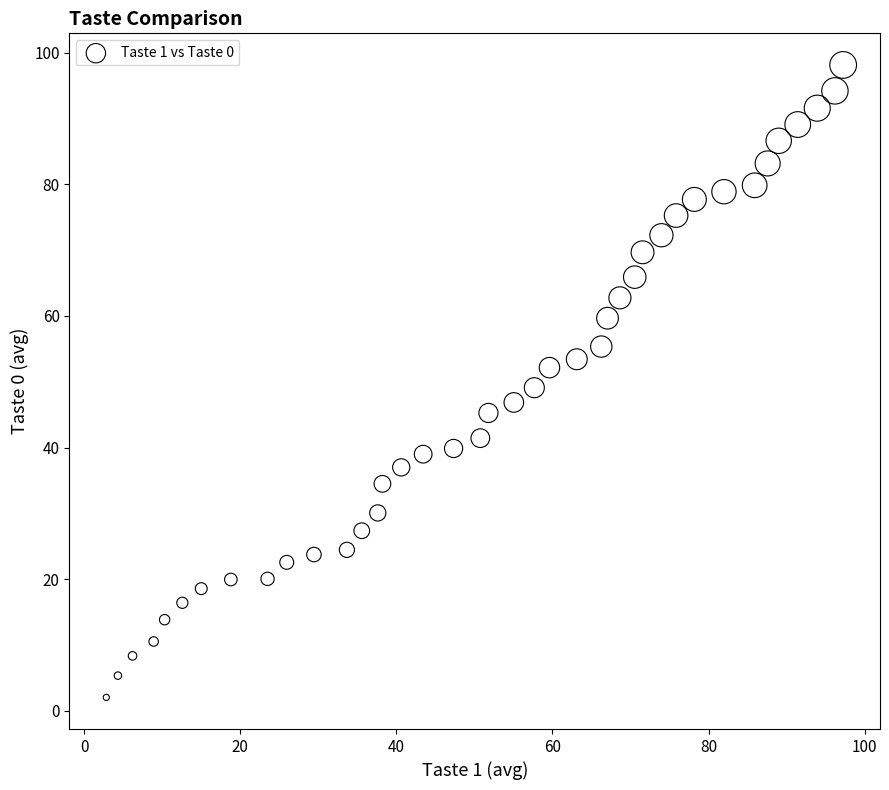

What is the range of X values (max minus min)?

94.4